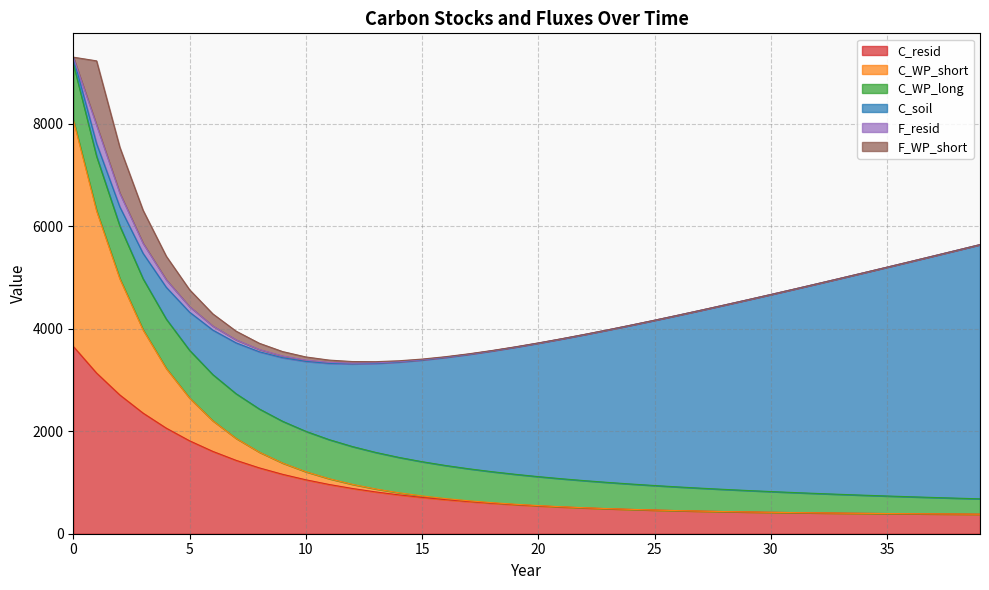

Where do C_WP_long and C_resid first cross each other?

17 and 18